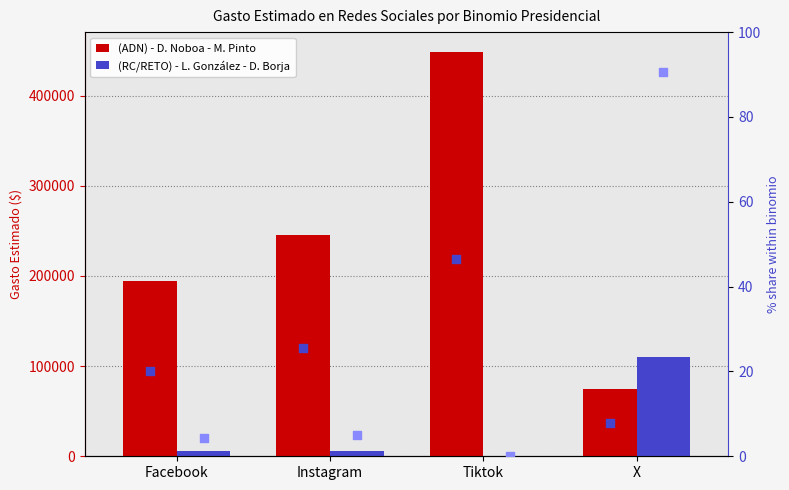

At how many categories does at least one series exceed 233037?

2